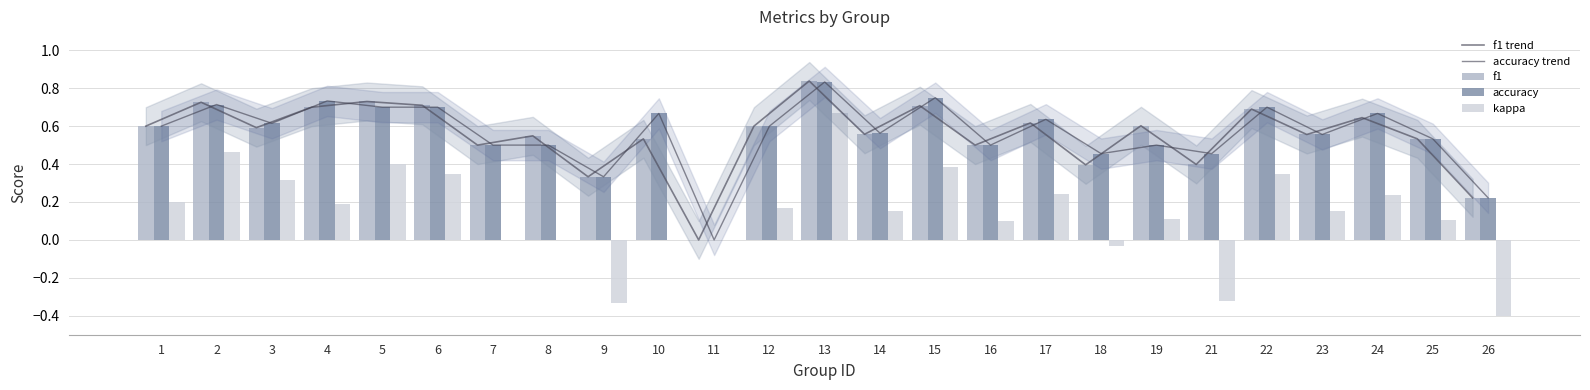

Reading right to left, transcribe all the data shown in this chart.

f1 trend: 0.2	0.5	0.6	0.6	0.7	0.4	0.6	0.4	0.6	0.5	0.7	0.6	0.8	0.6	0.0	0.5	0.3	0.5	0.5	0.7	0.7	0.7	0.6	0.7	0.6
accuracy trend: 0.2	0.5	0.7	0.6	0.7	0.5	0.5	0.5	0.6	0.5	0.8	0.6	0.8	0.6	0.0	0.7	0.3	0.5	0.5	0.7	0.7	0.7	0.6	0.7	0.6
f1: 0.2	0.5	0.6	0.6	0.7	0.4	0.6	0.4	0.6	0.5	0.7	0.6	0.8	0.6	0.0	0.5	0.3	0.5	0.5	0.7	0.7	0.7	0.6	0.7	0.6
accuracy: 0.2	0.5	0.7	0.6	0.7	0.5	0.5	0.5	0.6	0.5	0.8	0.6	0.8	0.6	0.0	0.7	0.3	0.5	0.5	0.7	0.7	0.7	0.6	0.7	0.6
kappa: -0.4	0.1	0.2	0.2	0.3	-0.3	0.1	-0.0	0.2	0.1	0.4	0.2	0.7	0.2	0.0	0.0	-0.3	0.0	0.0	0.3	0.4	0.2	0.3	0.5	0.2